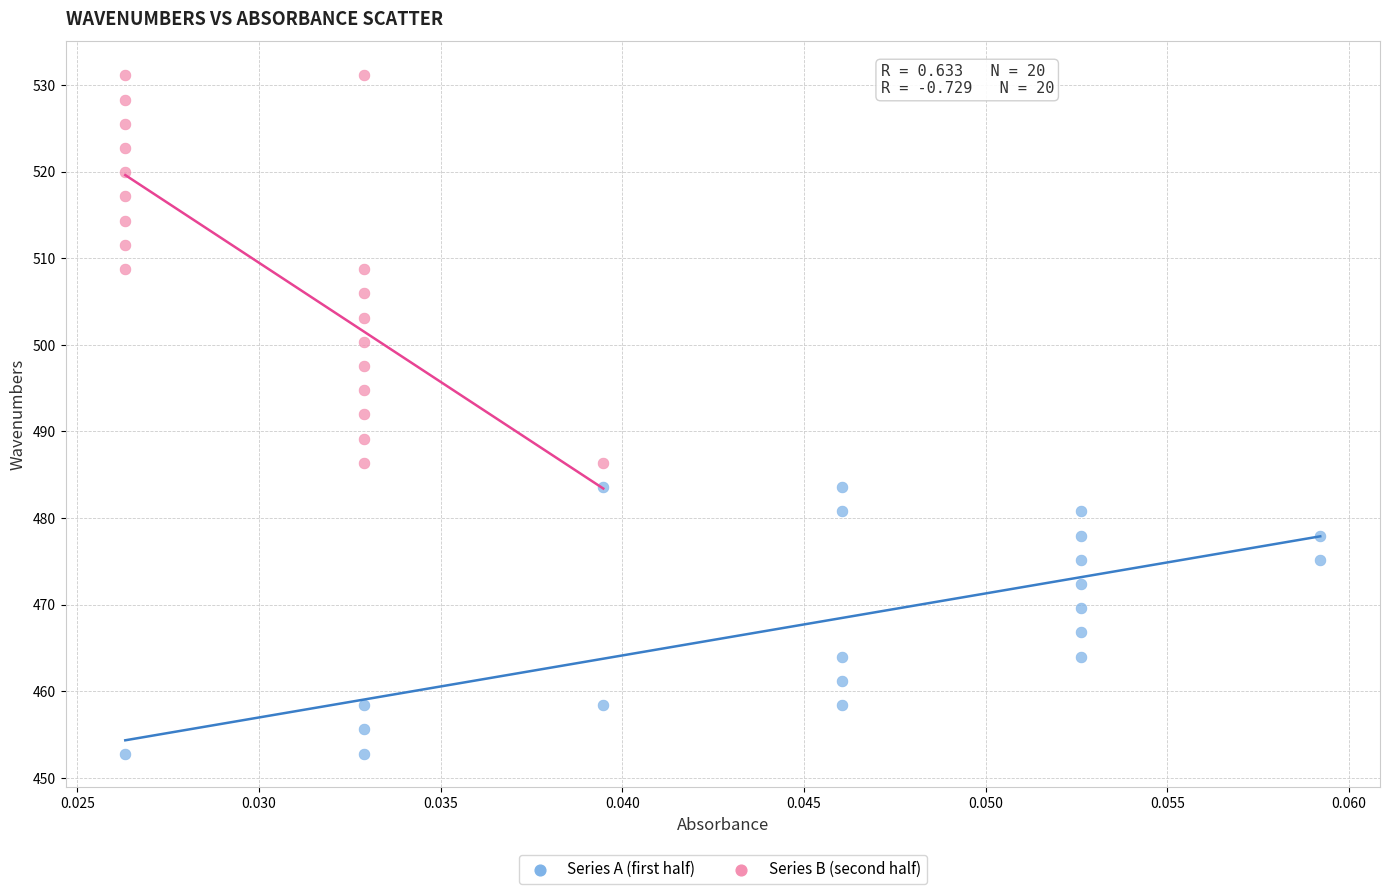

Which series has the widest spread of Y values?

Series B (second half)